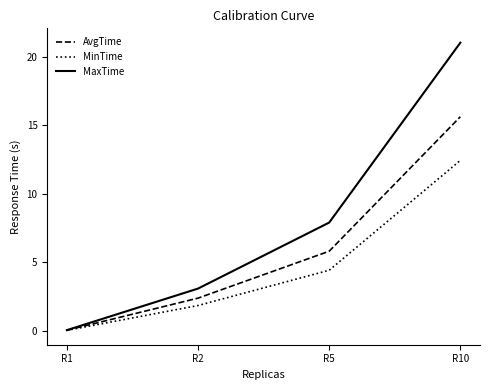

At which category is the sum across all series the highest?

R10